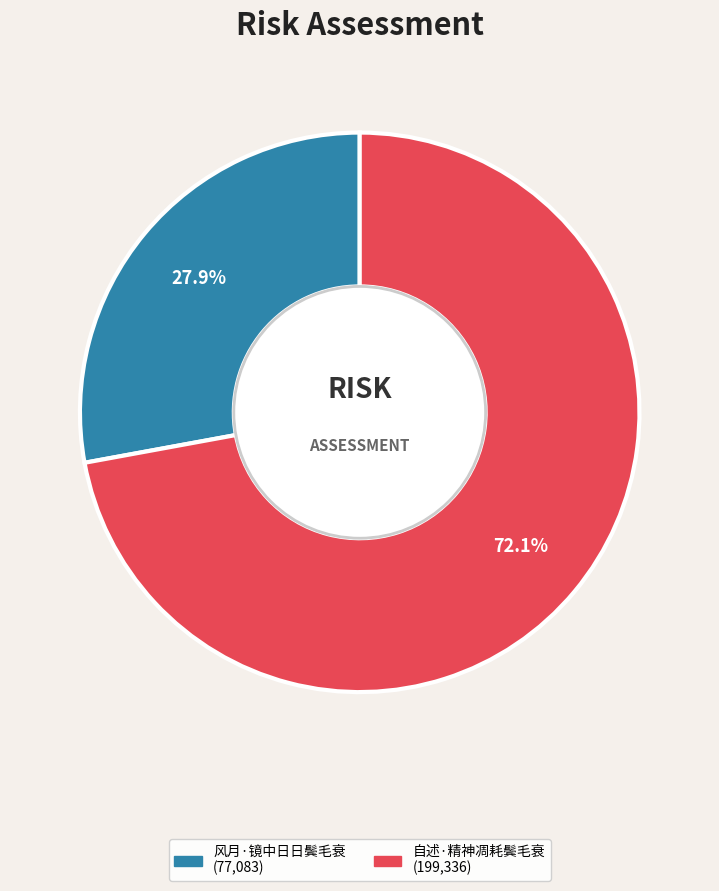

Is it true that 自述·精神凋耗鬓毛衰 is 72% of the pie?

True